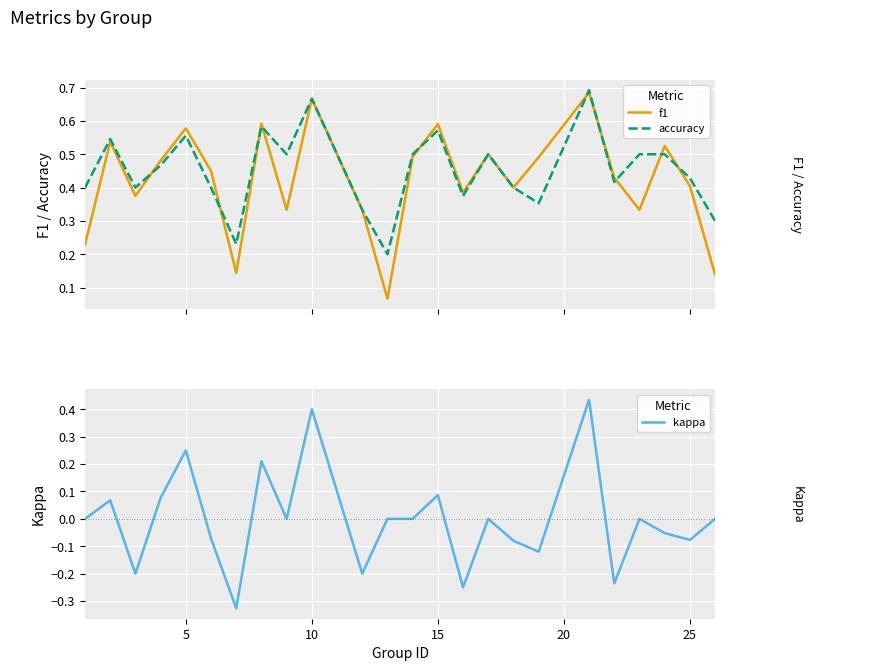

What are all the series names shown in the legend?

f1, accuracy, kappa